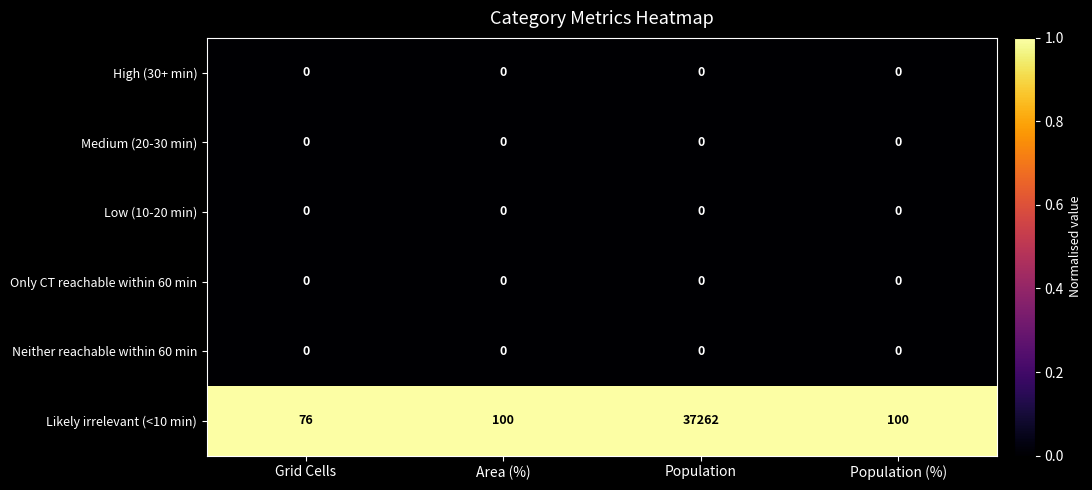

What is the spread (max minus min) of values at Area (%)?

100